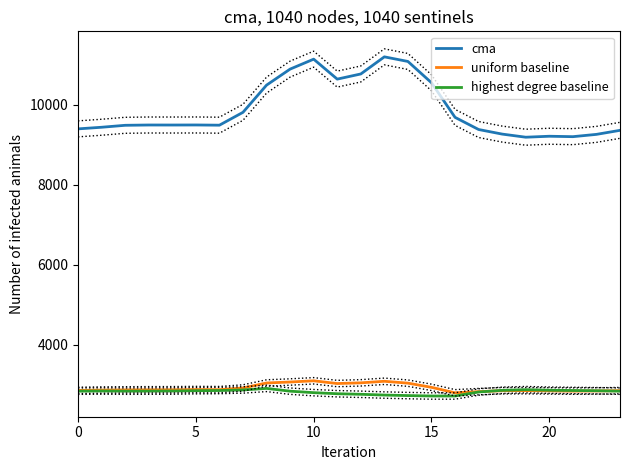

Rank the series at 17 from highest to lowest value.

cma, uniform baseline, highest degree baseline